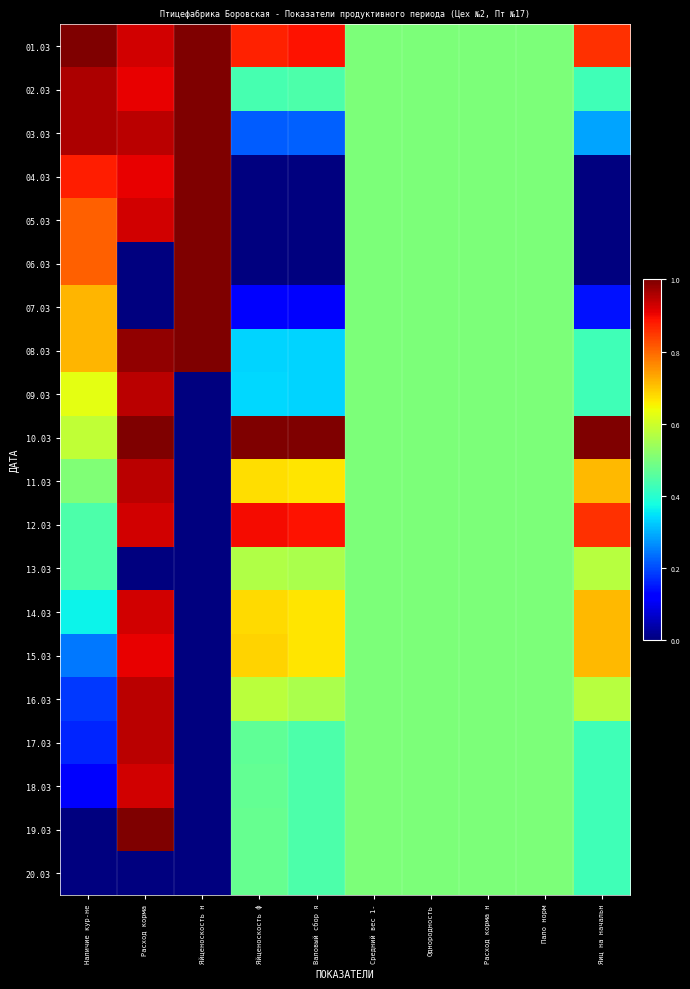

What is the difference between the highest and lowest values at Яйценоскость н?

1.0